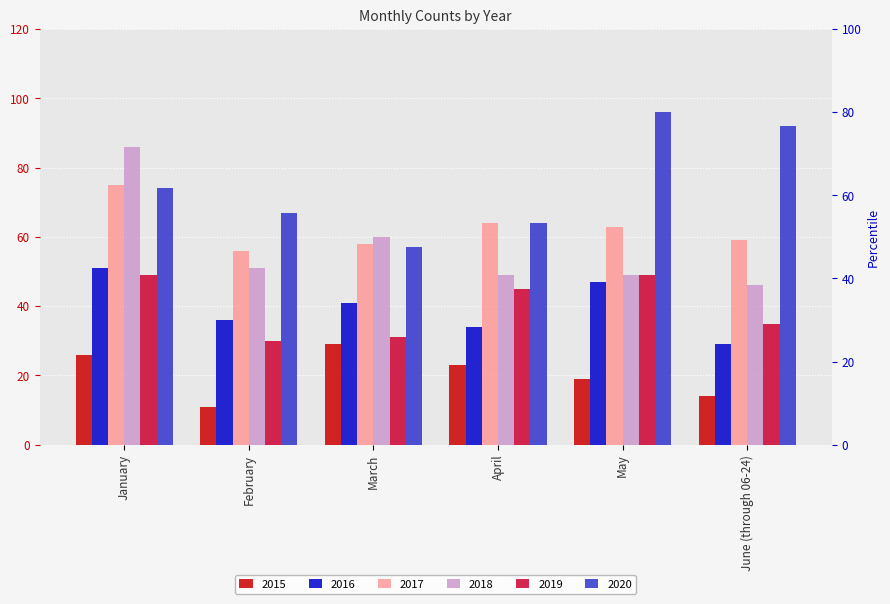

The value of 2016 at April is 34. True or false?

True